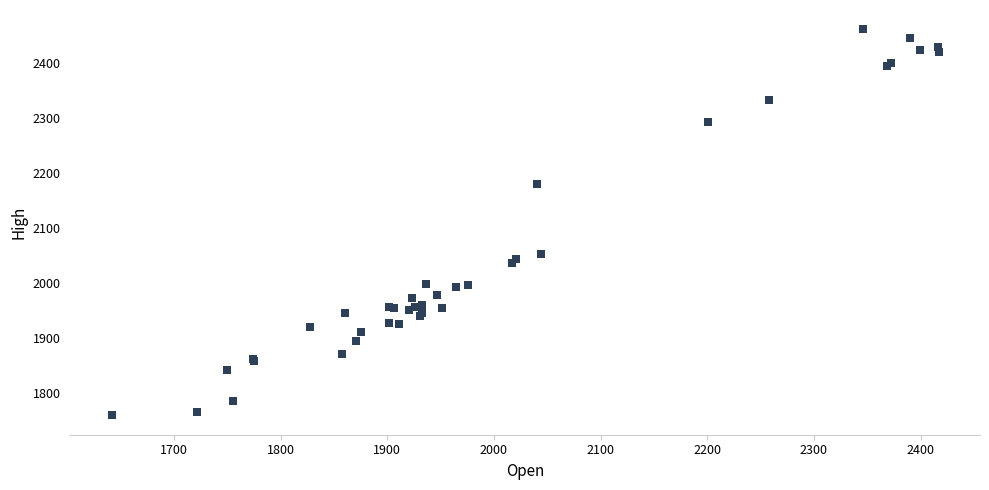

What Y value in the scatter plot is closest to 2110?

2053.0